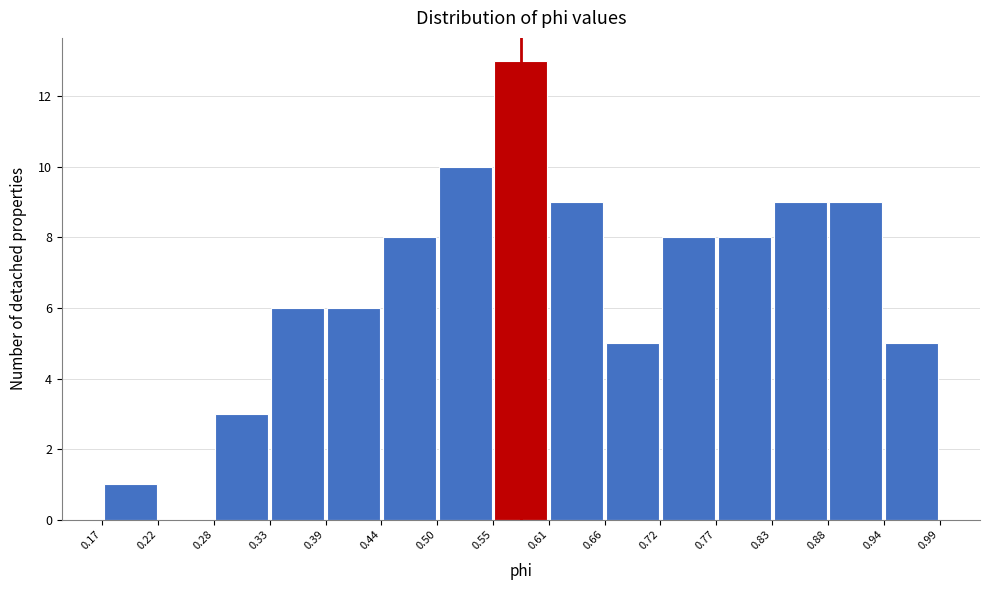

Reading left to right, list every bar in this chart as the range it spans on the x-axis followed by its height. The values are not printed on the chart, so give them approximately, as read against the axis.

0.17 to 0.22: 1
0.22 to 0.28: 0
0.28 to 0.33: 3
0.33 to 0.39: 6
0.39 to 0.44: 6
0.44 to 0.50: 8
0.50 to 0.55: 10
0.55 to 0.61: 13
0.61 to 0.66: 9
0.66 to 0.72: 5
0.72 to 0.77: 8
0.77 to 0.83: 8
0.83 to 0.88: 9
0.88 to 0.94: 9
0.94 to 0.99: 5